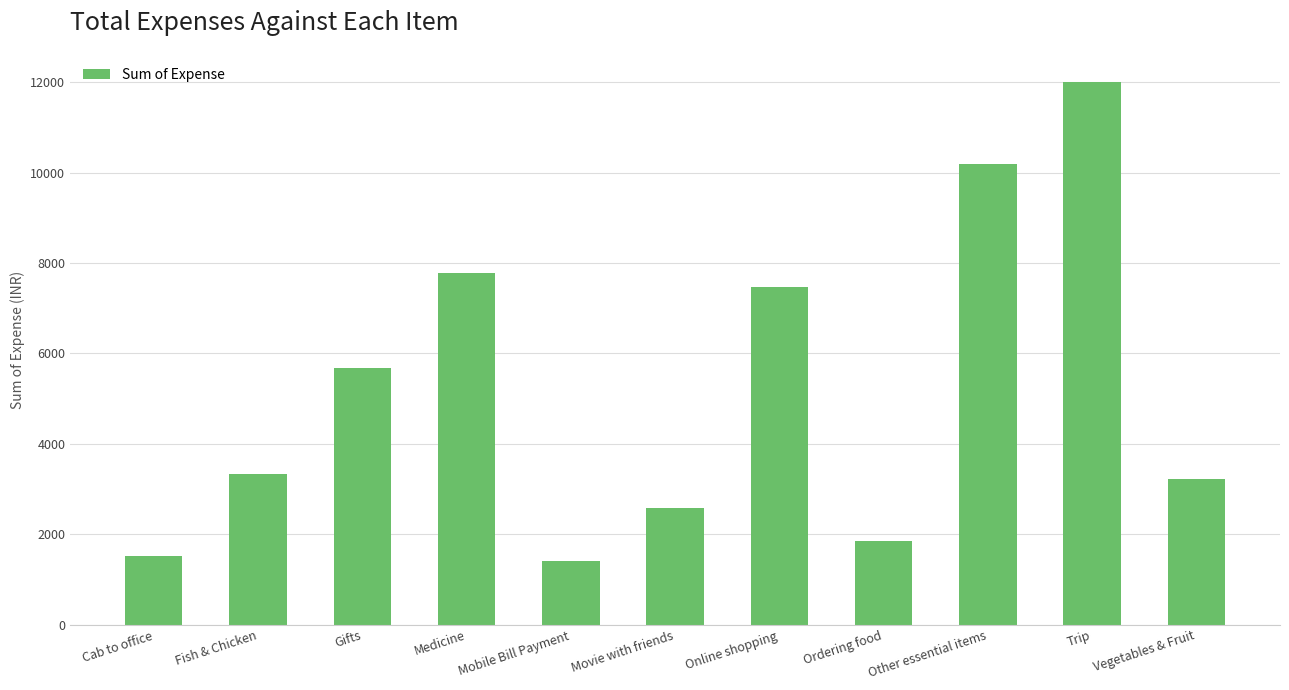

What is the label of the 1st bar from the left?

Cab to office